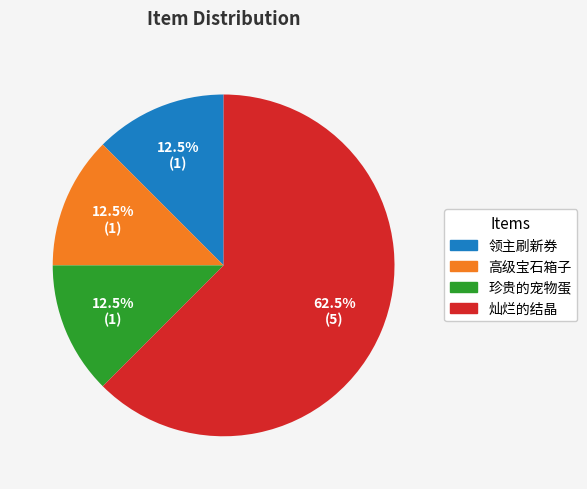

Combined, do 高级宝石箱子 and 灿烂的结晶 account for over 50%?

Yes